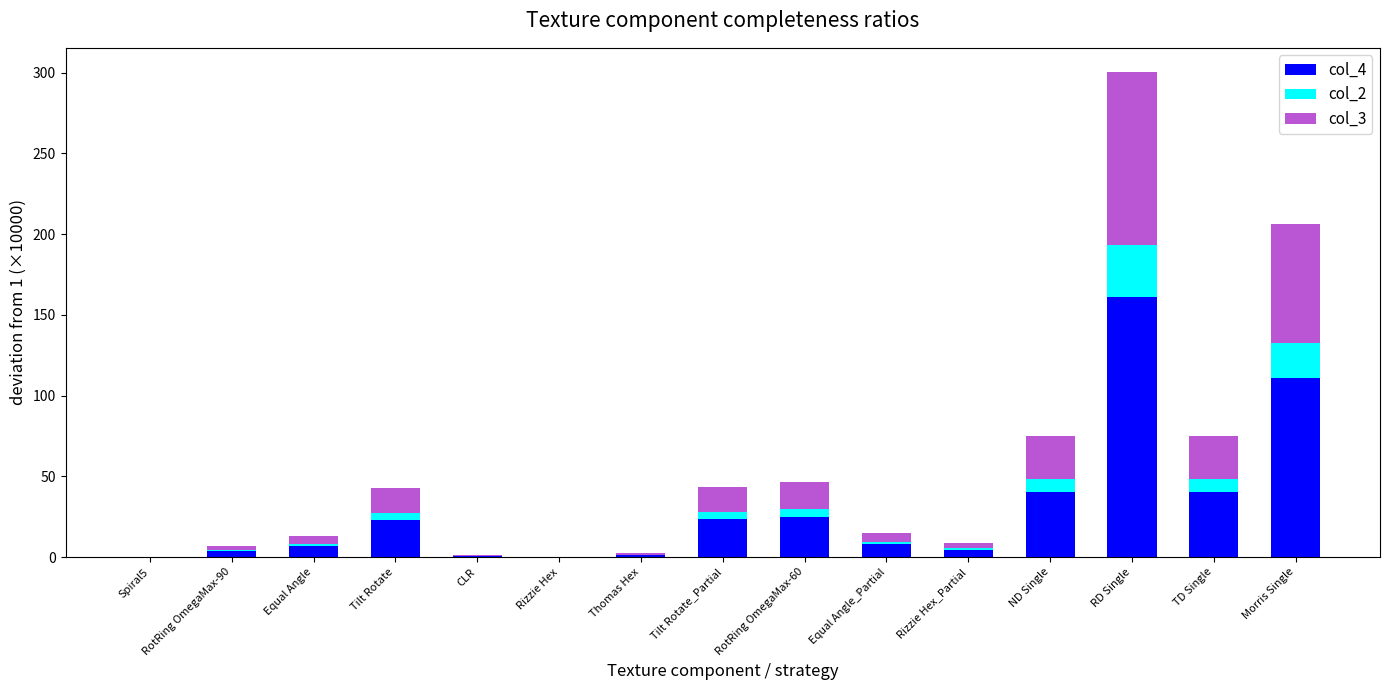

At which category is the sum across all series the highest?

RD Single